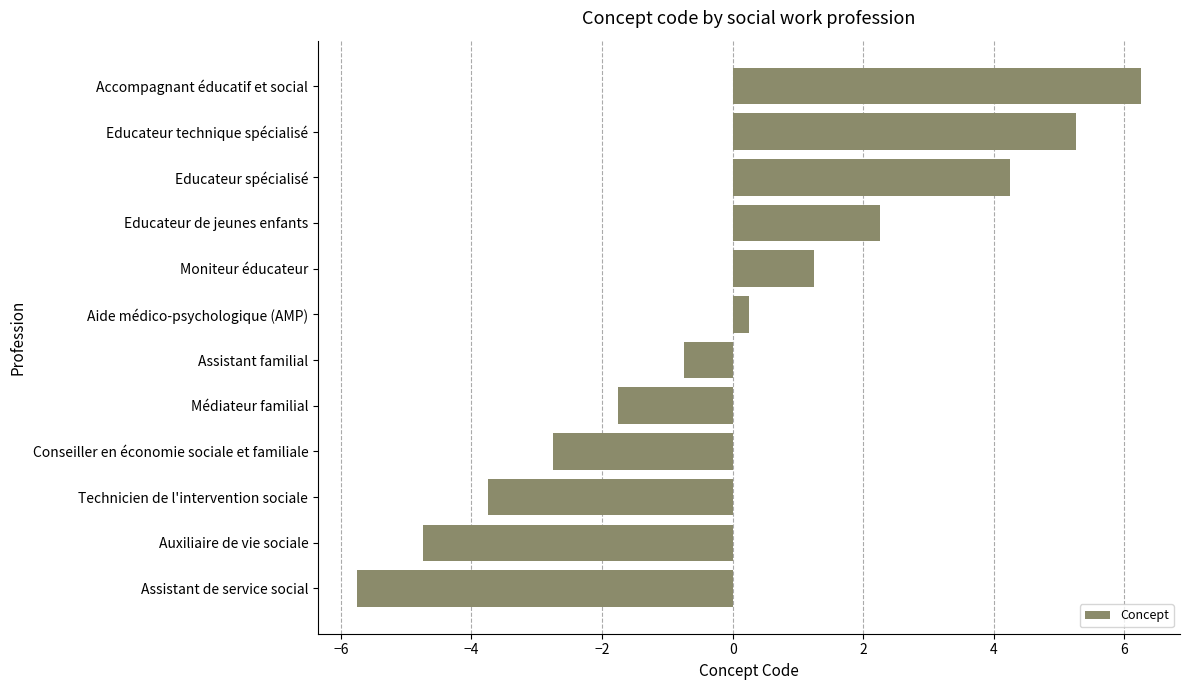

How many values exceed 0?

6